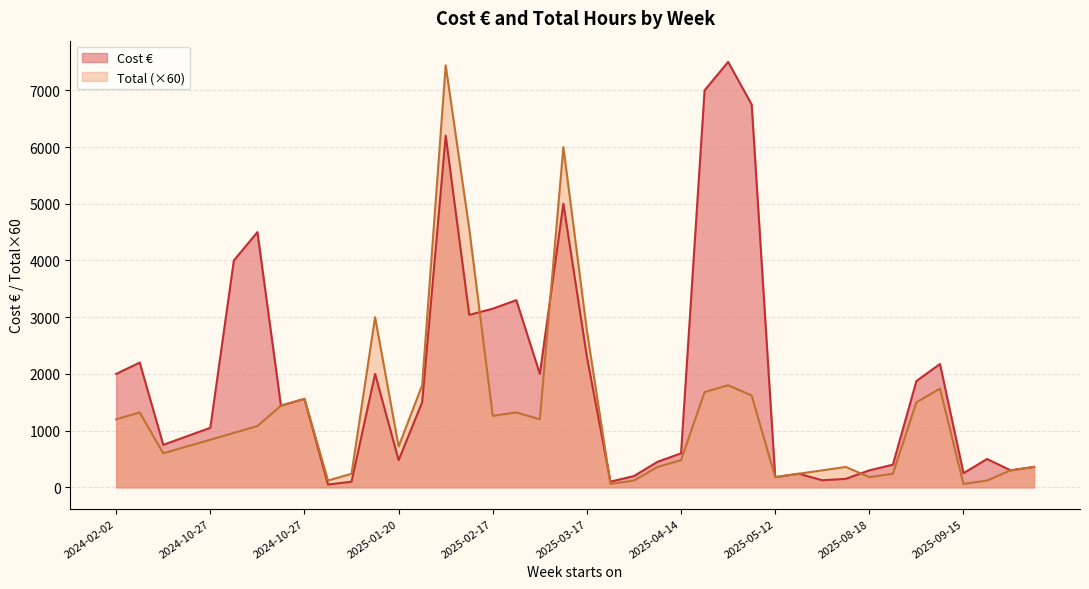

At which label does Total reach its peak?

2025-02-03